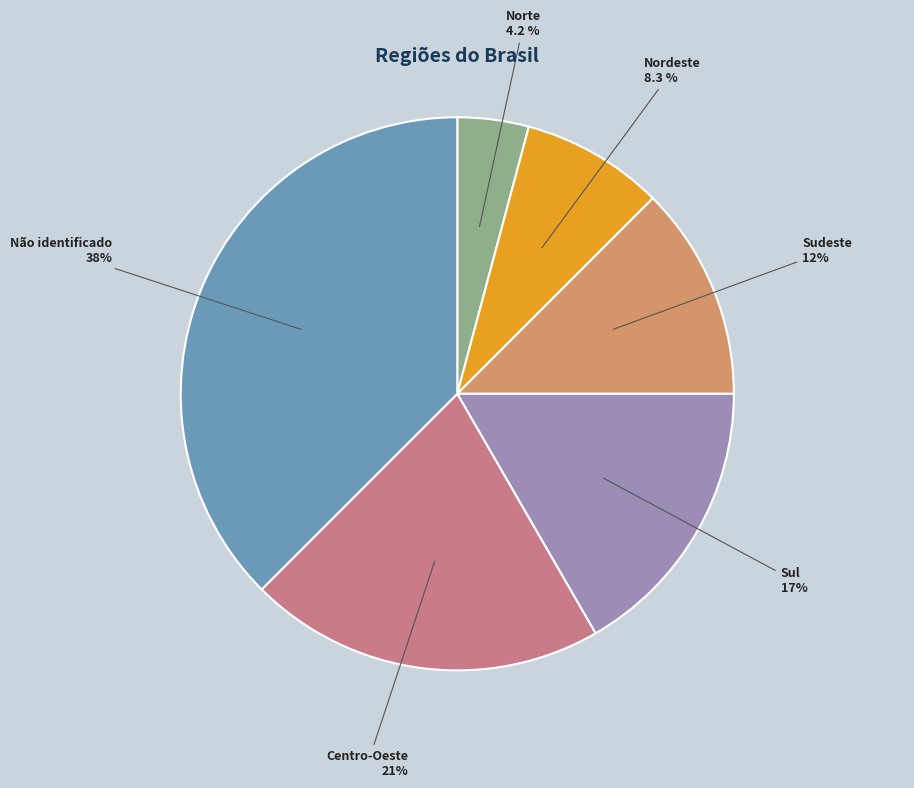

Does any single category account for the majority?

No